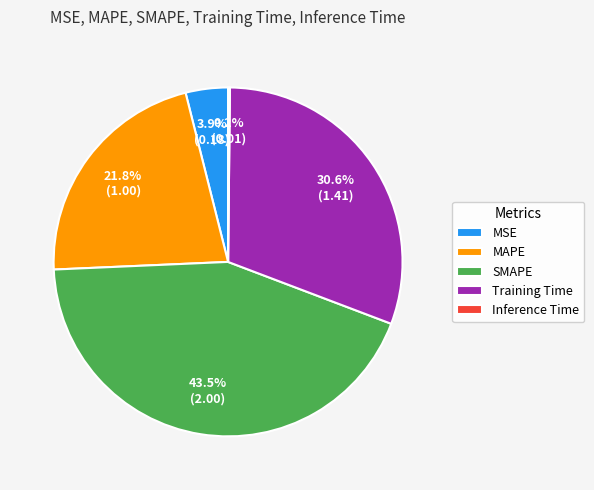

What is the total percentage of Training Time and SMAPE?

74.1%